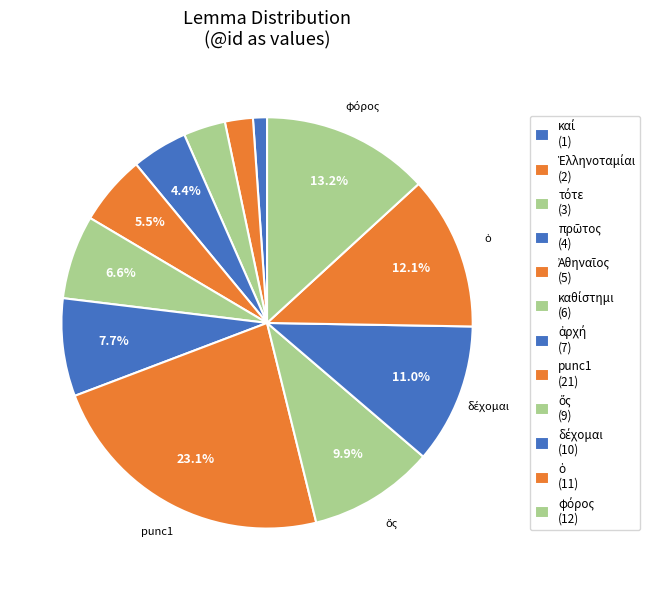

Count the number of slices in the pie.

12